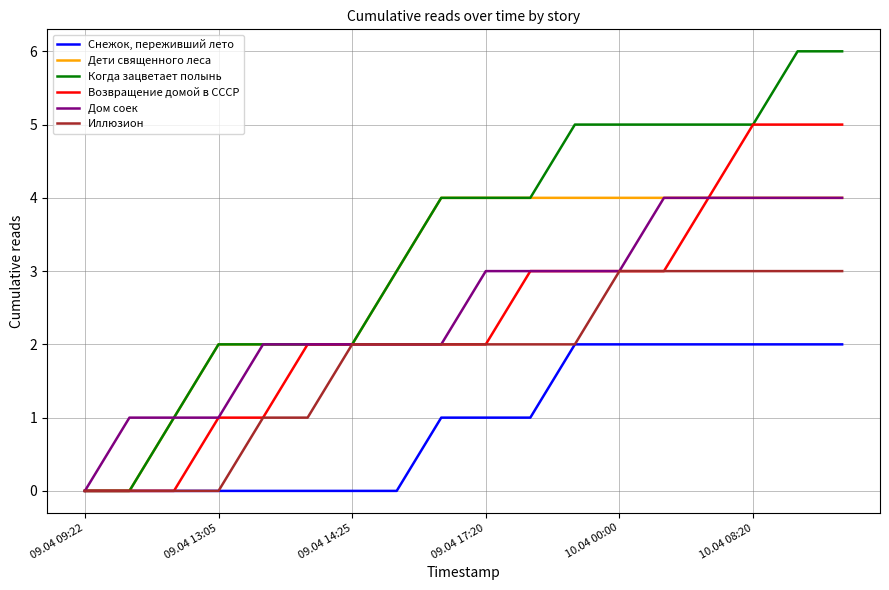

Which series has the largest total across all categories?

Когда зацветает полынь